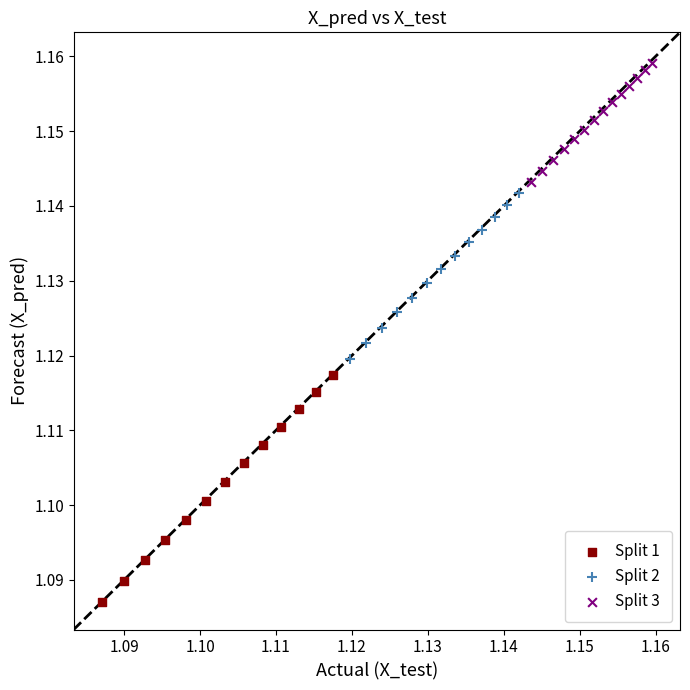

Which series reaches the maximum Y coordinate?

Split 3